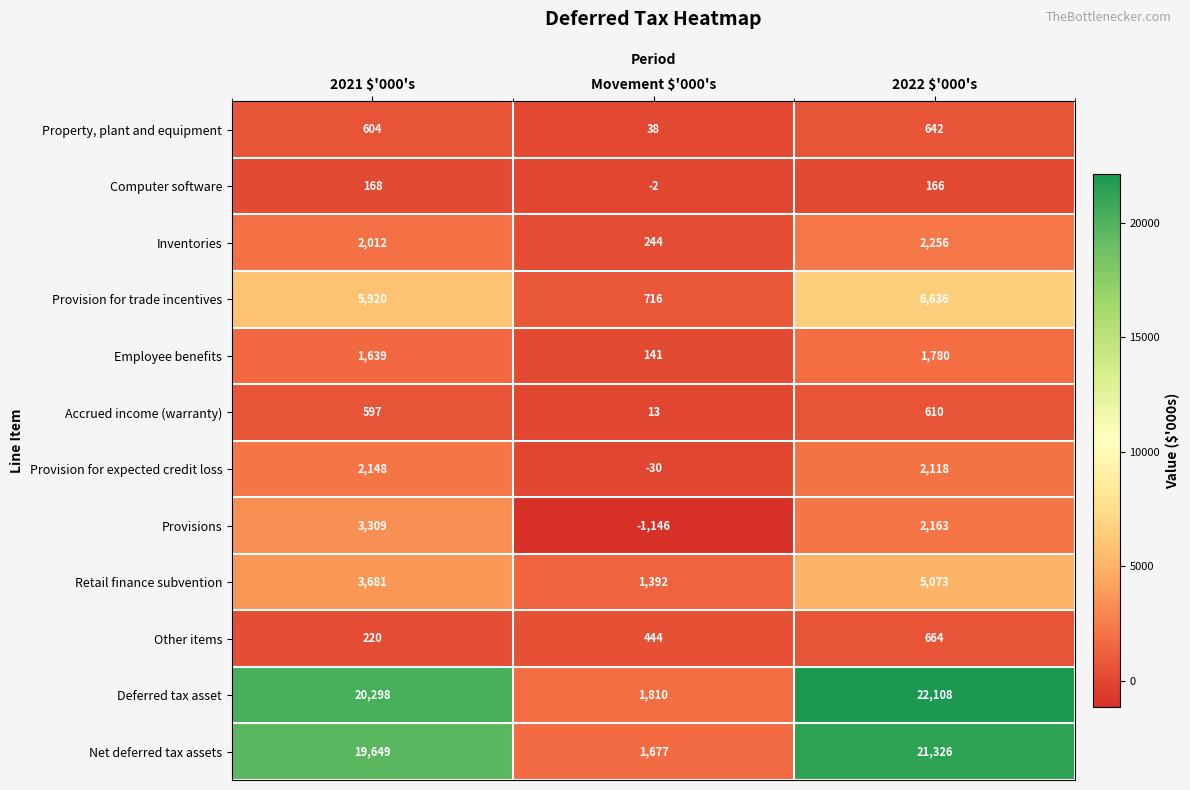

What is the average value of the Provision for trade incentives series?

4424